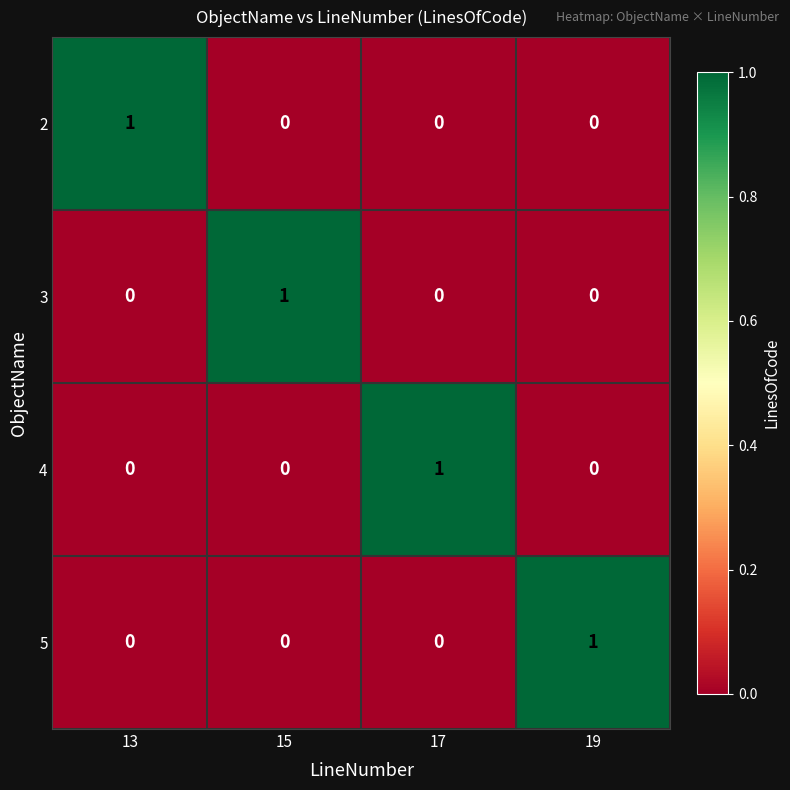

At which label does 2 reach its peak?

13